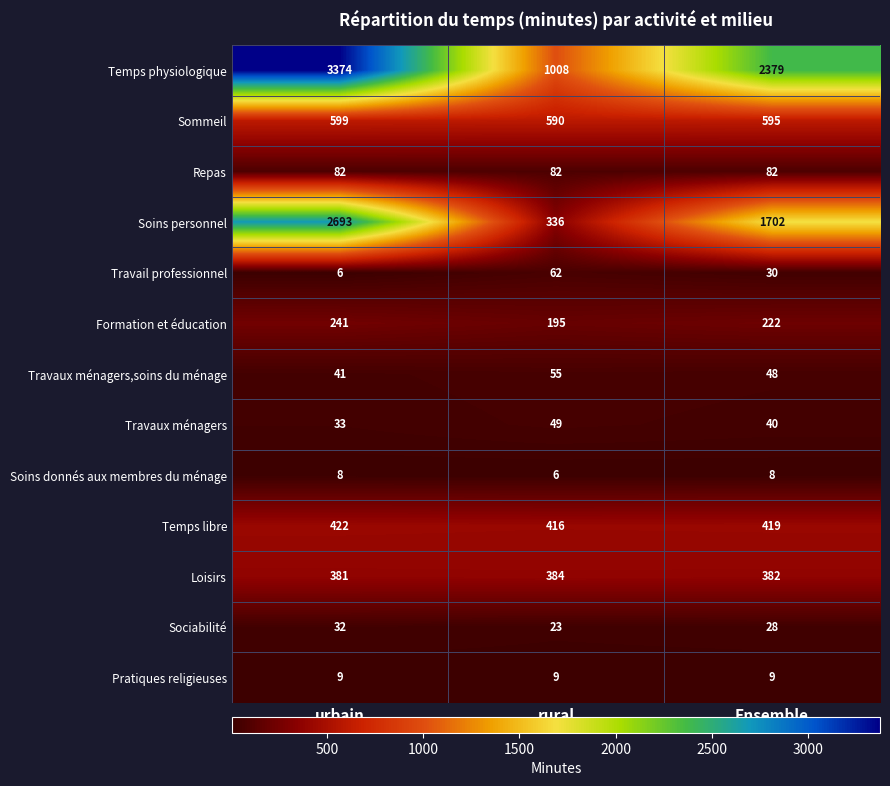

How many Formation et éducation values are between 195 and 241?

3